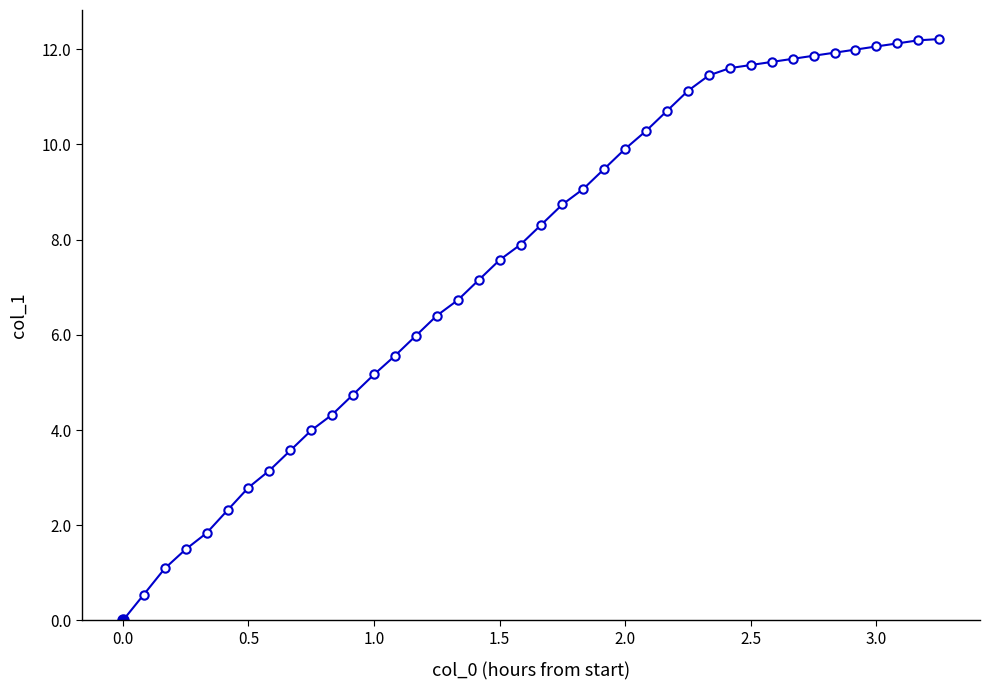

What is the value of the 3rd point from the left?

1.1